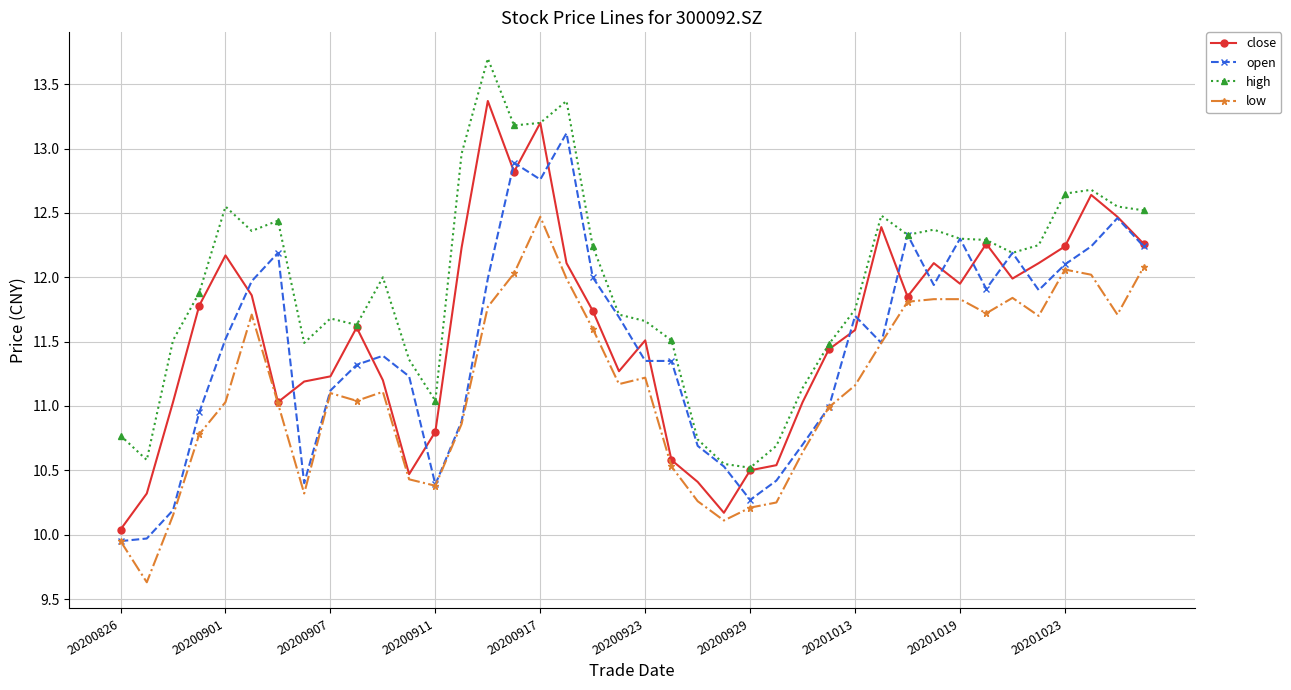

Which series has the largest total across all categories?

high